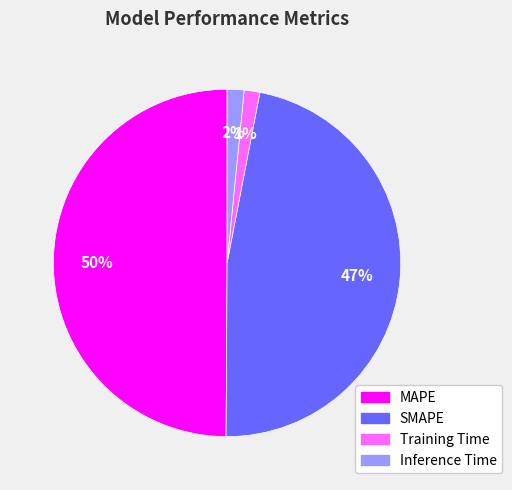

The Inference Time slice represents 2% of the pie. True or false?

True